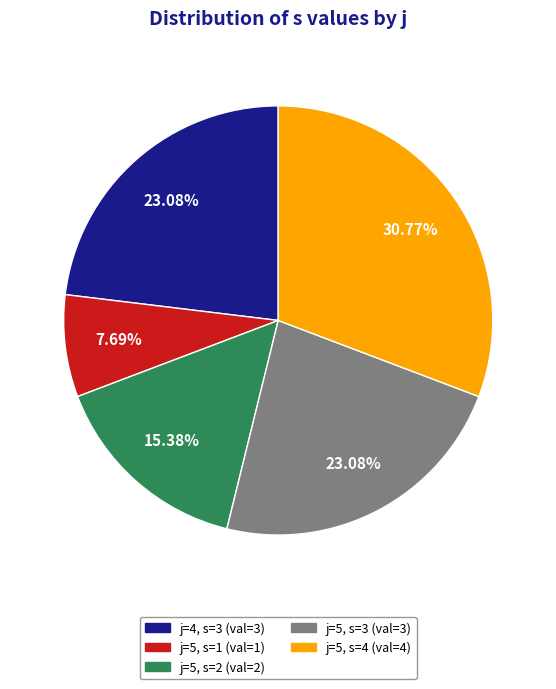

Is there any slice that represents more than half of the pie?

No